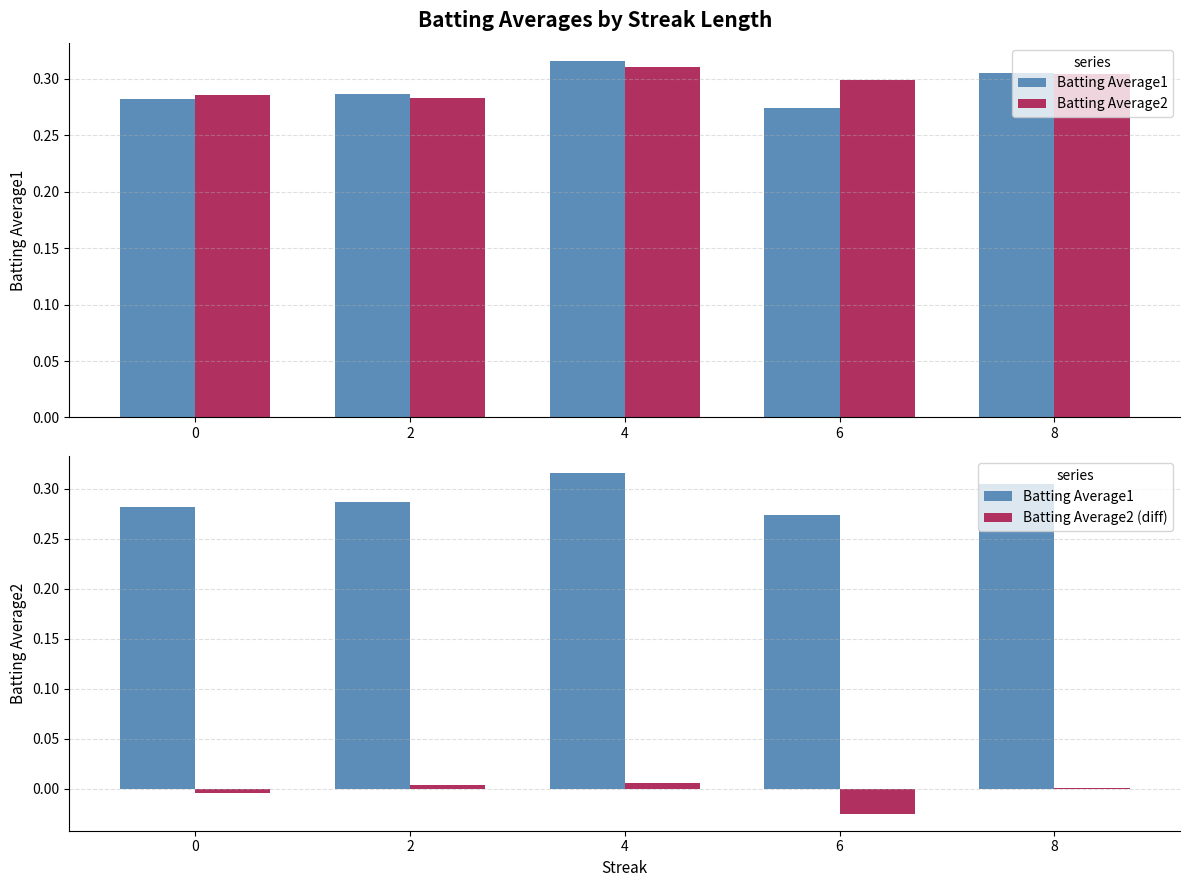

What is the maximum value shown in the chart?

0.3